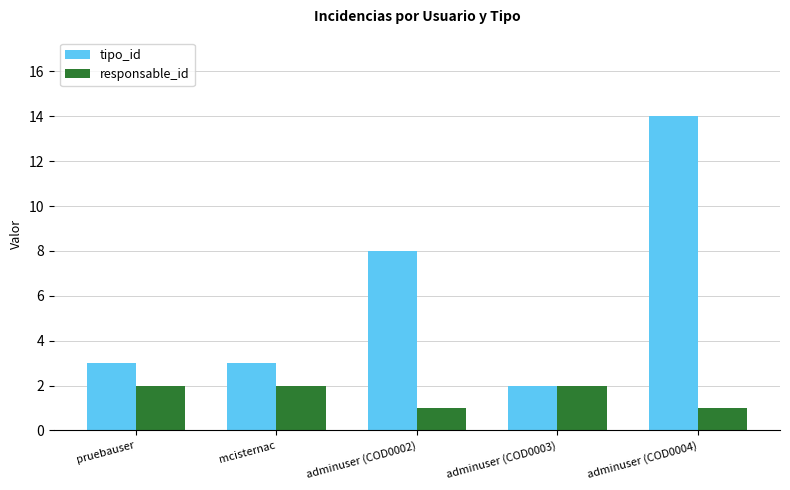

Reading left to right, extract all data points from this chart.

tipo_id: pruebauser=3	mcisternac=3	adminuser (COD0002)=8	adminuser (COD0003)=2	adminuser (COD0004)=14
responsable_id: pruebauser=2	mcisternac=2	adminuser (COD0002)=1	adminuser (COD0003)=2	adminuser (COD0004)=1